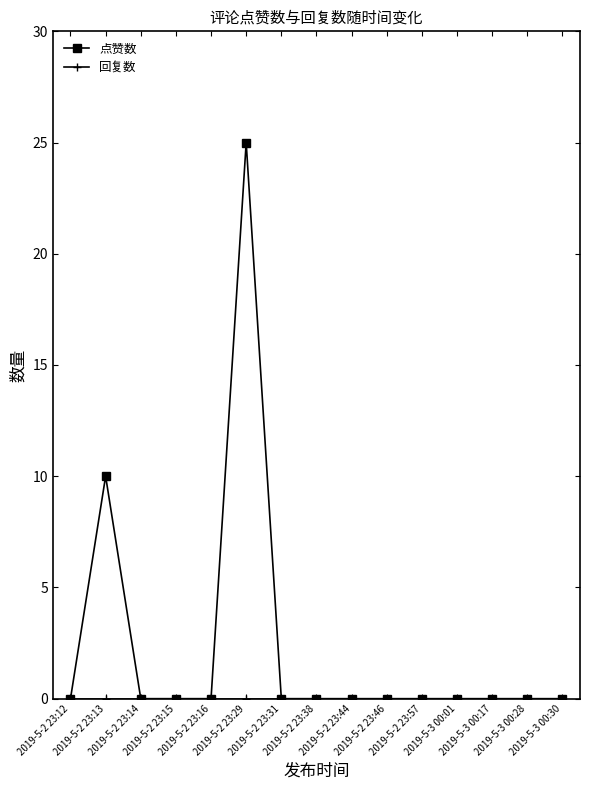

Which series has the largest range (max minus min)?

点赞数